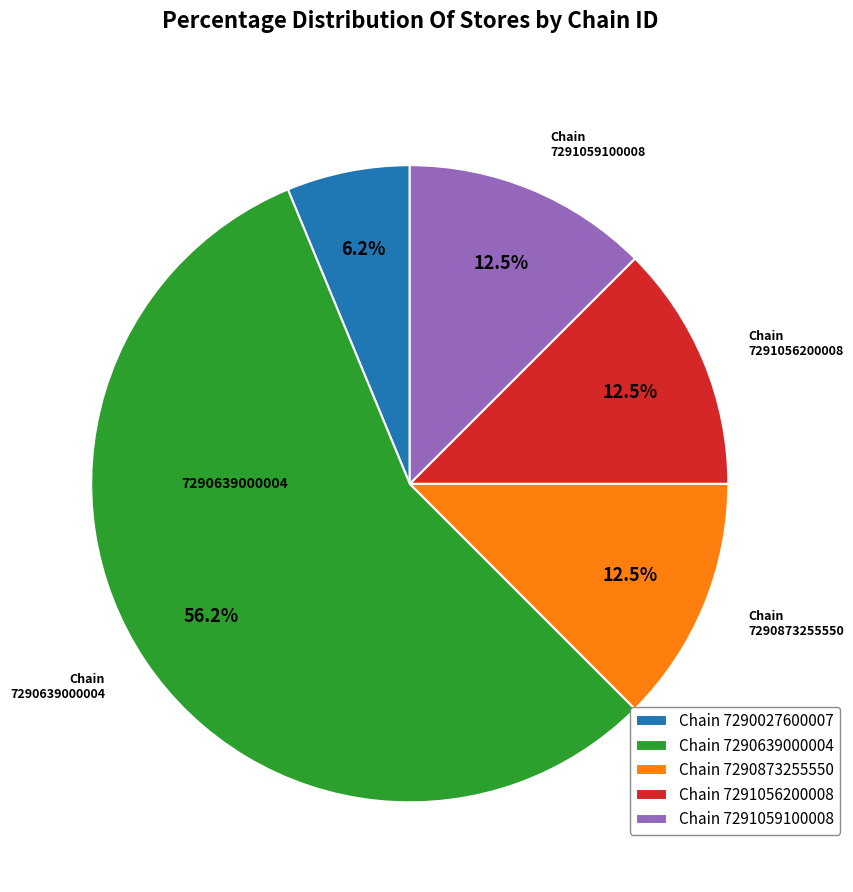

Is there any slice that represents more than half of the pie?

Yes